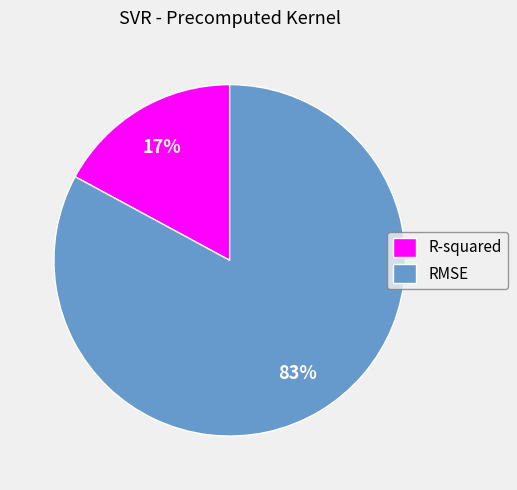

Which slice represents more than half of the pie?

RMSE